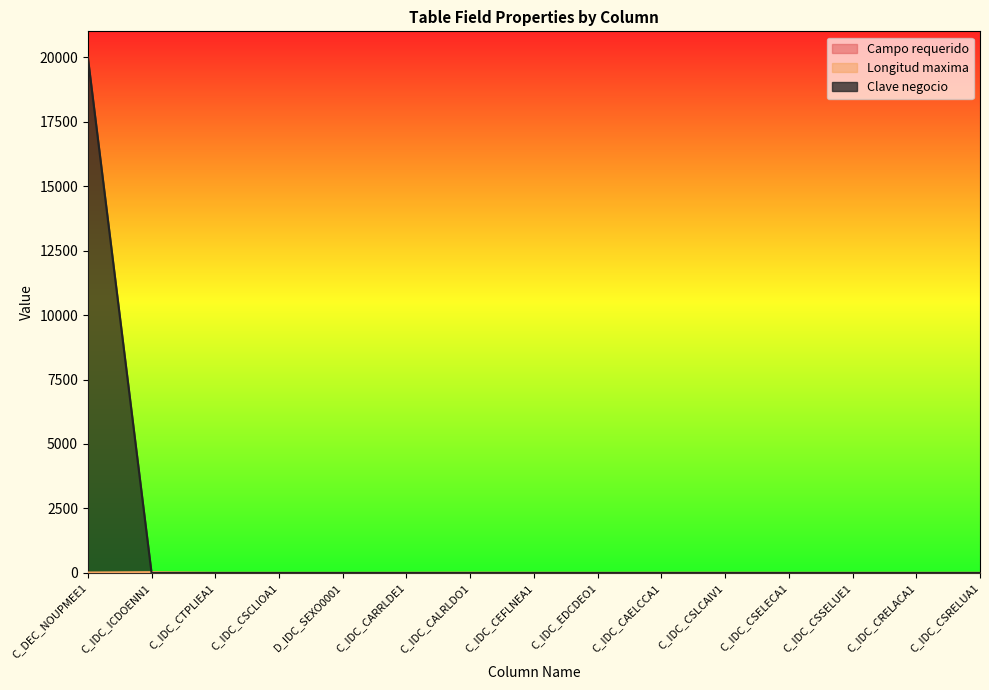

How many lines are shown in the chart?

3